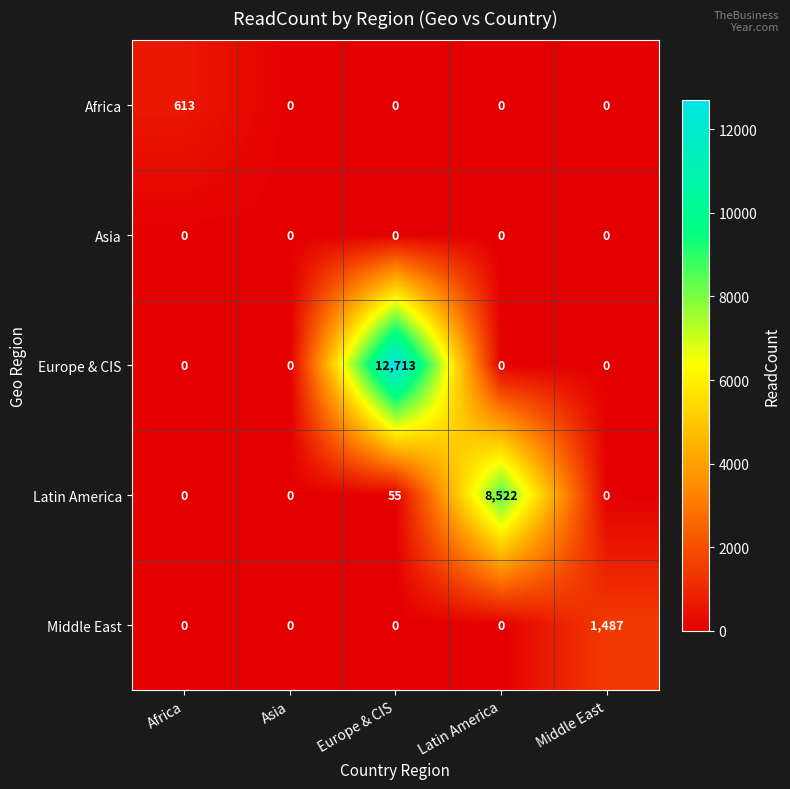

What is the total value across all series at Africa?

613